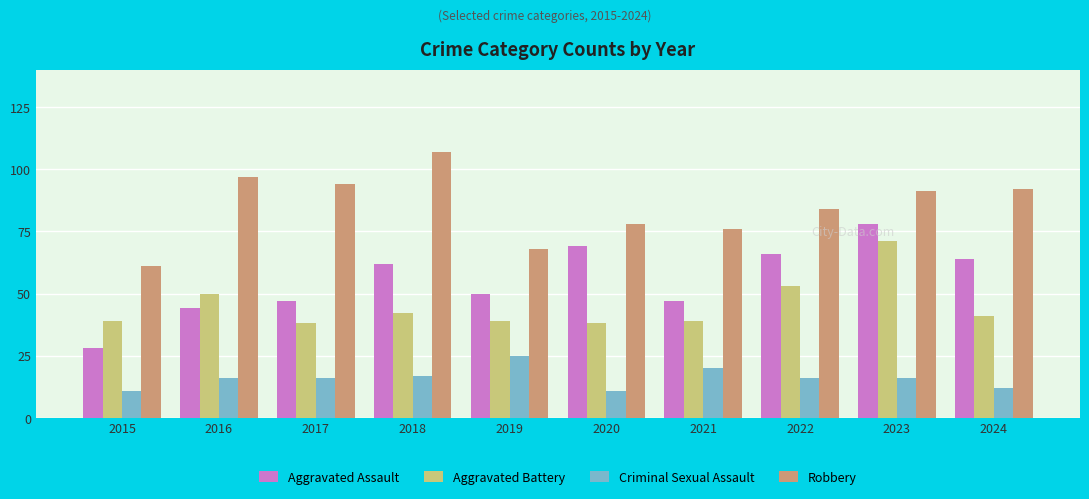

Which category has the highest value in the Aggravated Assault series?

2023